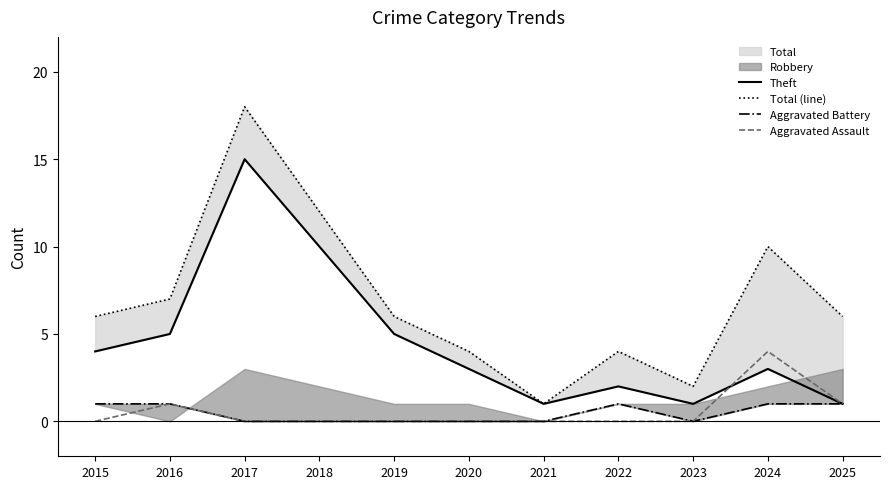

The Aggravated Assault series shows 0 at 2018. True or false?

True